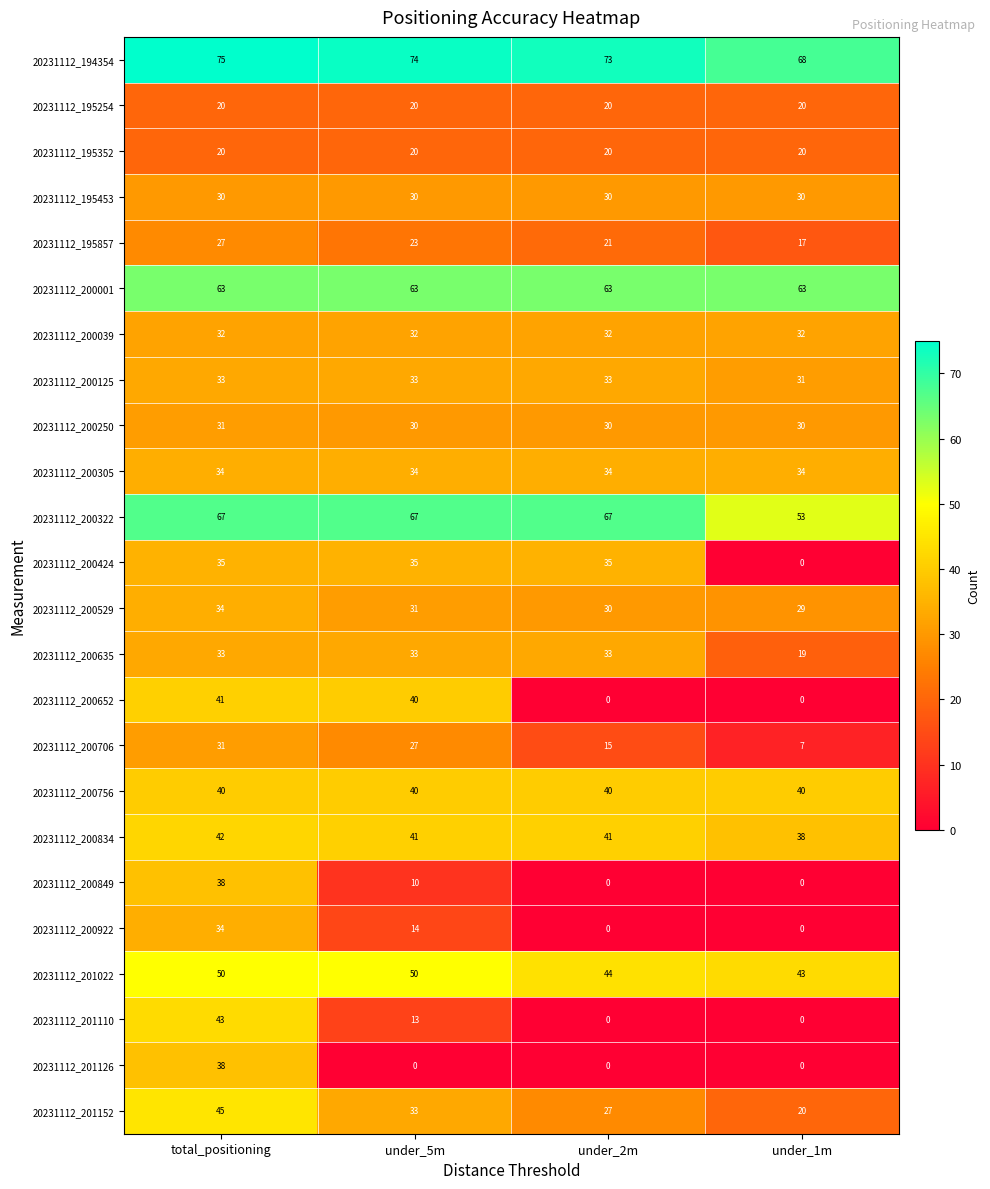

At how many categories does at least one series exceed 39?

4